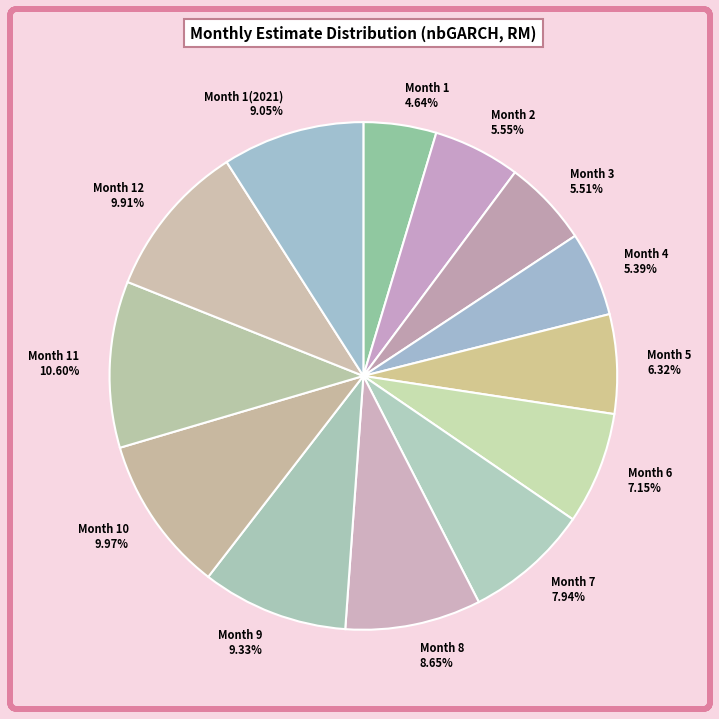

Which has a higher value, Month 6 7.15% or Month 8 8.65%?

Month 8 8.65%